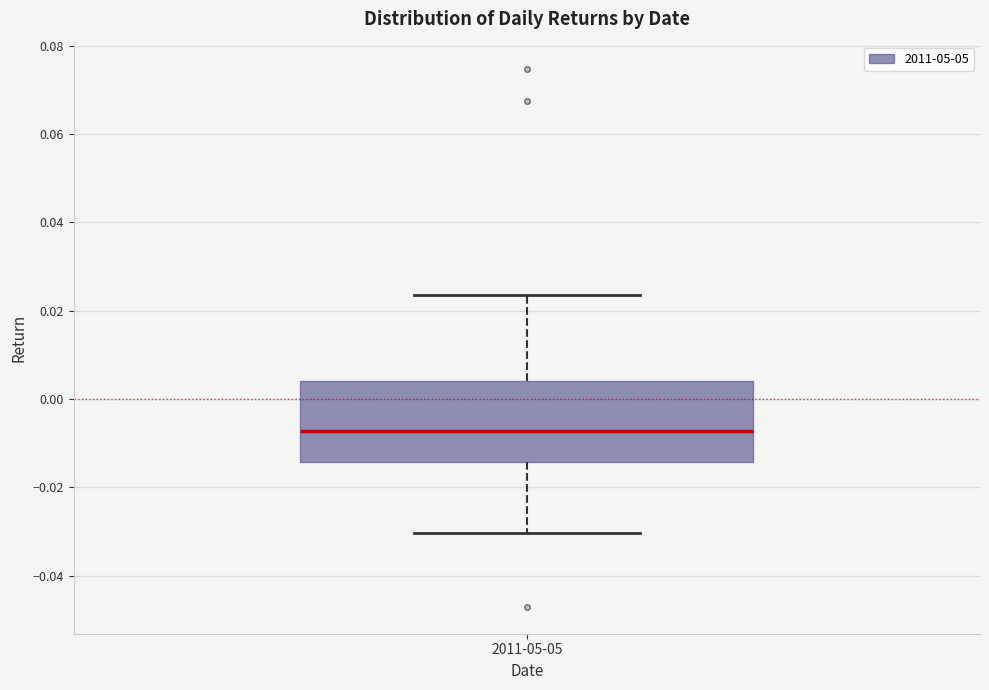

Where does the lower whisker of the box for 2011-05-05 end on the y-axis? The values are not printed on the chart, so give them approximately, as read against the axis.

-0.030